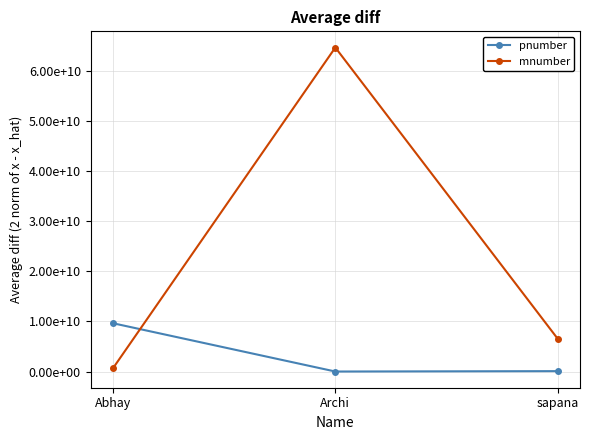

What is the average value of the pnumber series?

3243190590